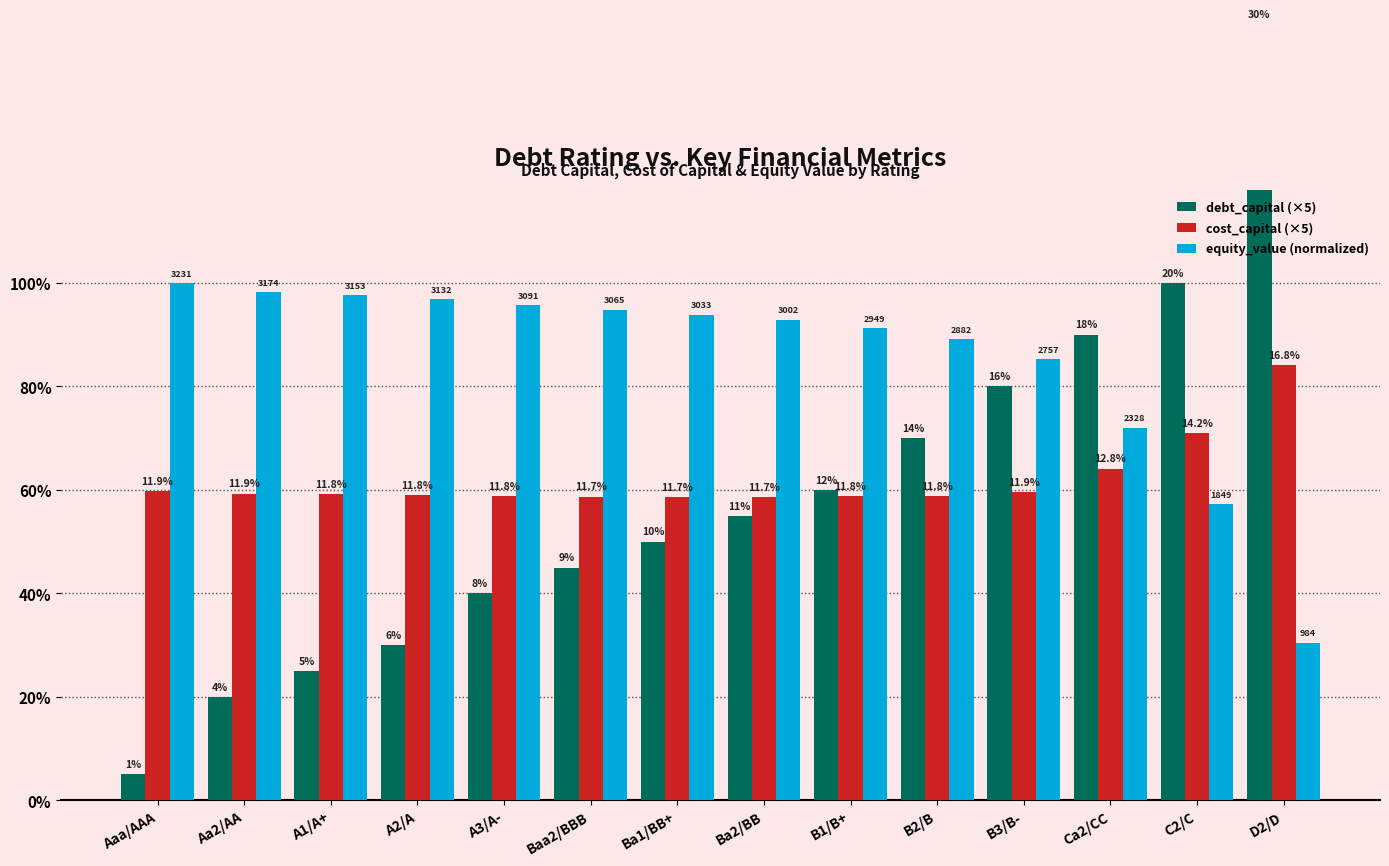

How many series are shown in this chart?

3